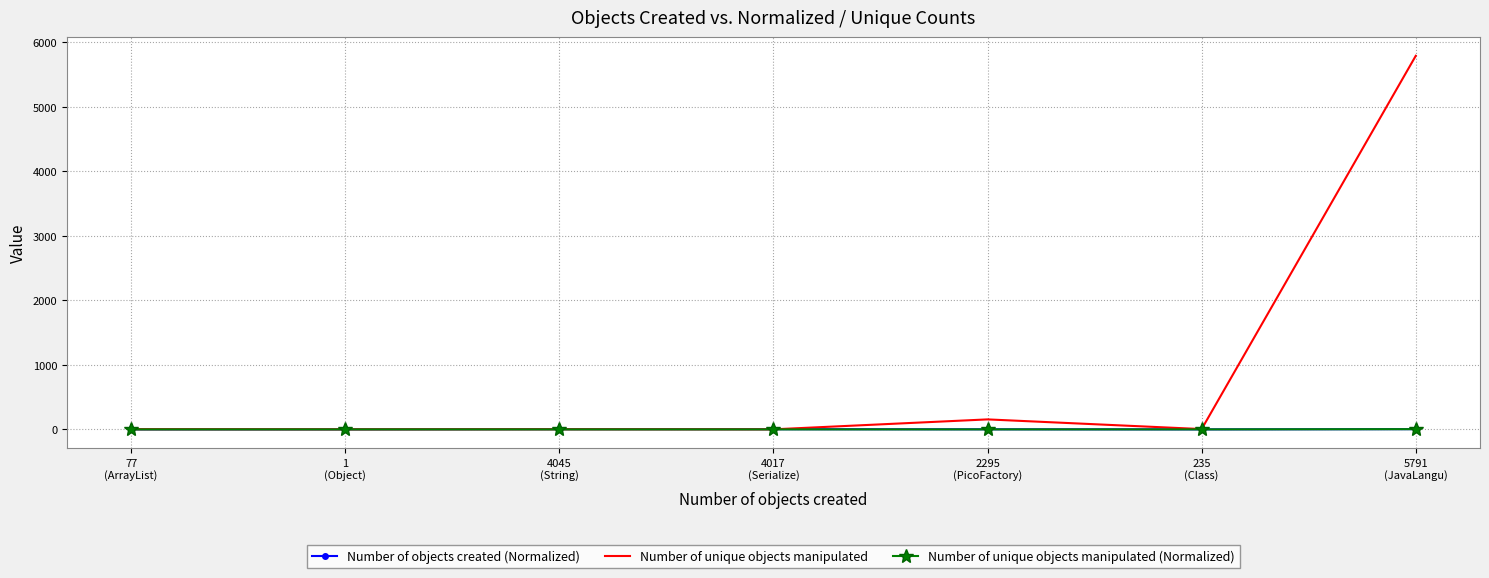

What is the greatest value displayed?

5791.0